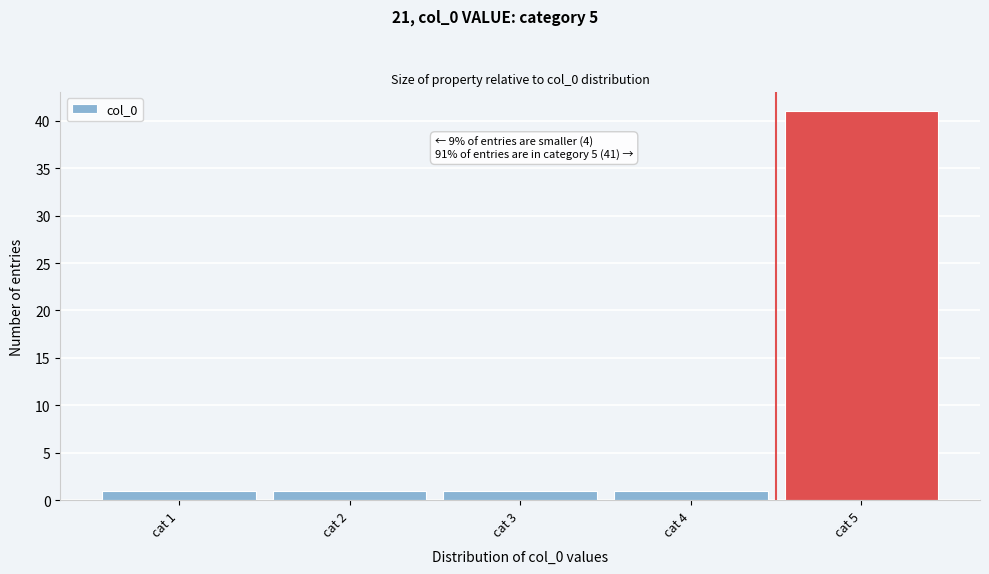

Over which range of the x-axis is the bar tallest?

4.5 to 5.5